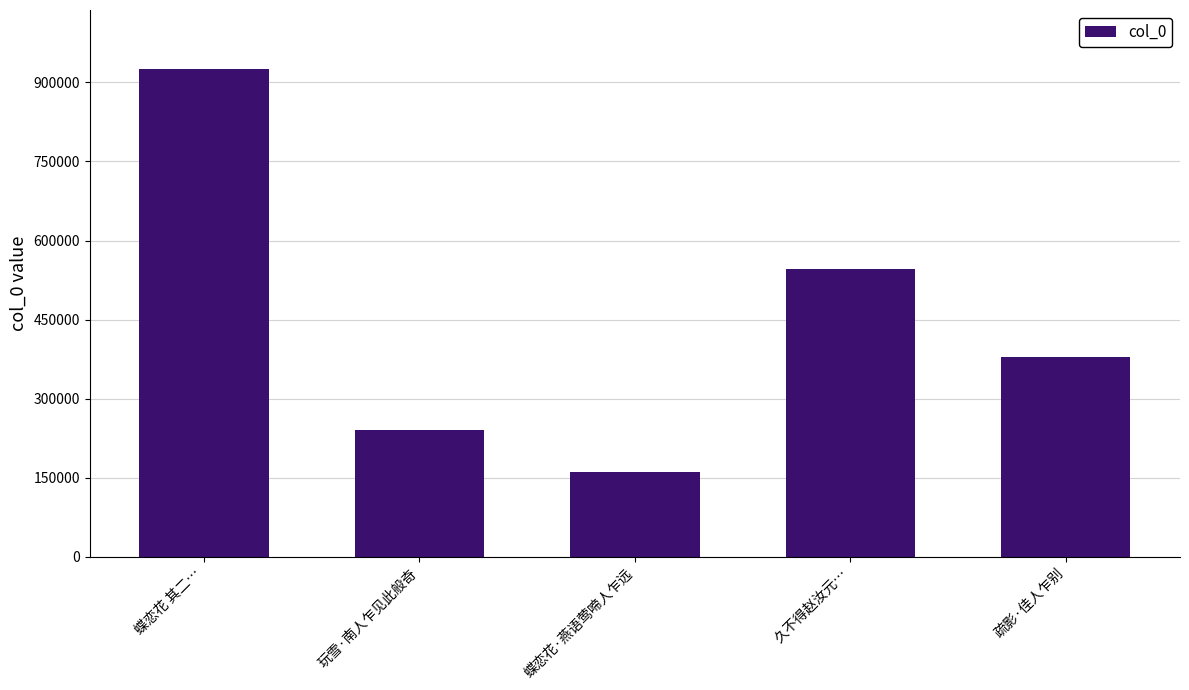

How many data points does each series have?

5